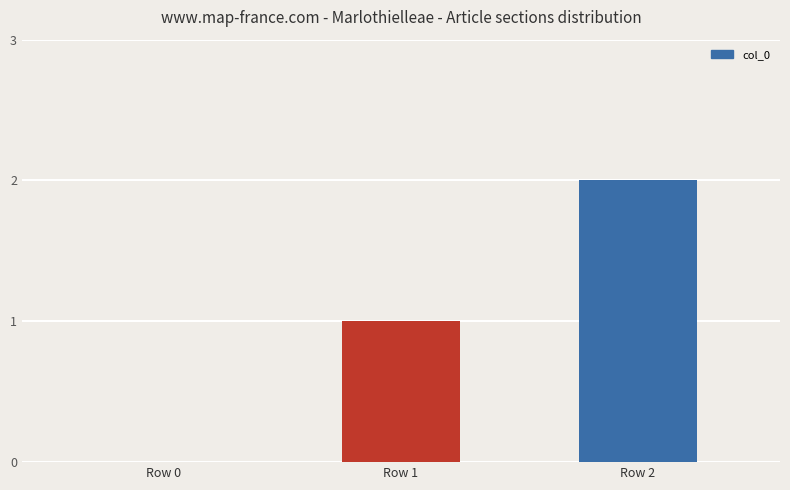

What is the average value?

1